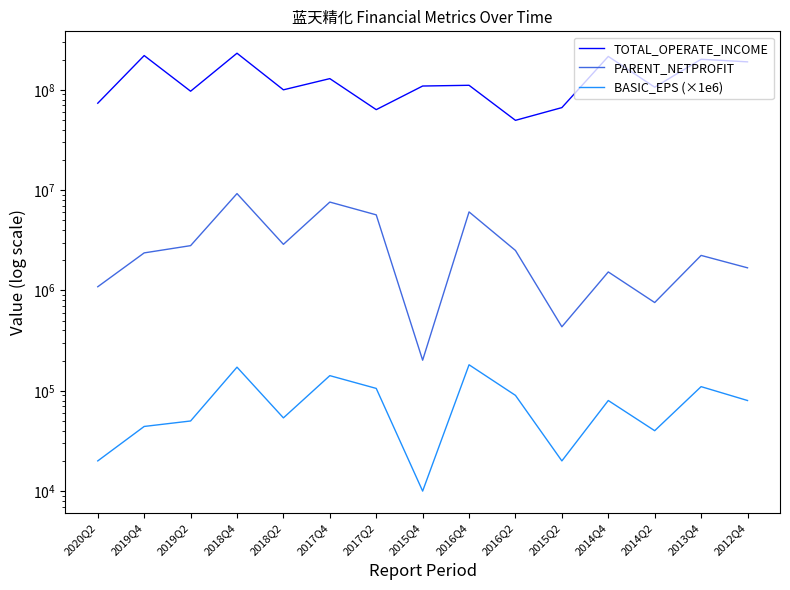

The value of PARENT_NETPROFIT at 2016Q2 is 1052487.1. True or false?

False